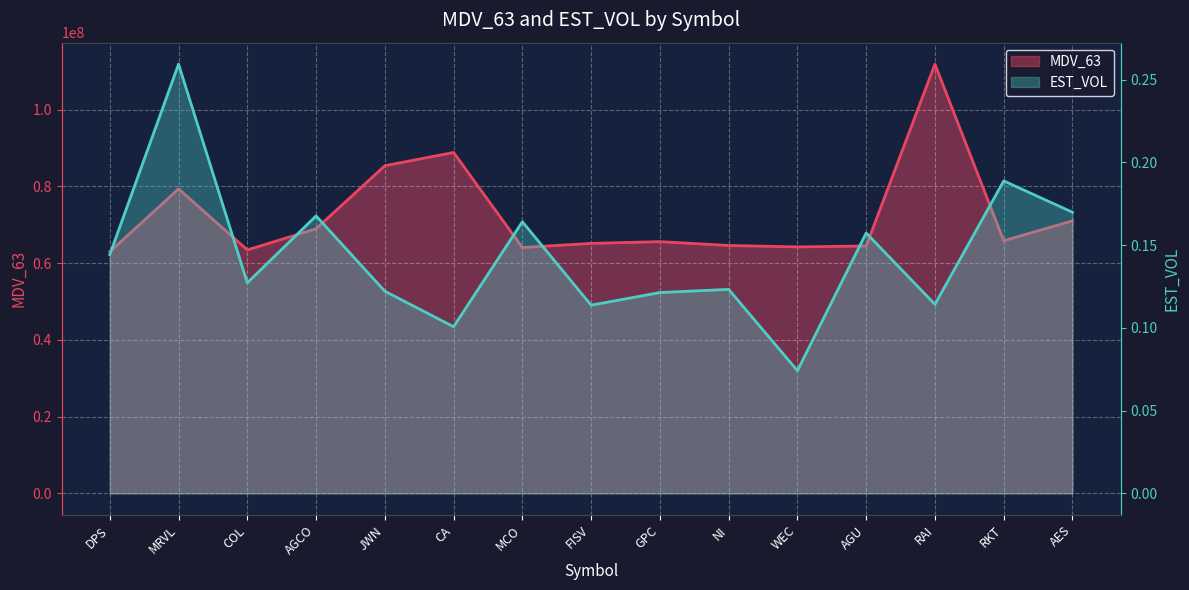

True or false: EST_VOL and MDV_63 intersect in this chart.

False